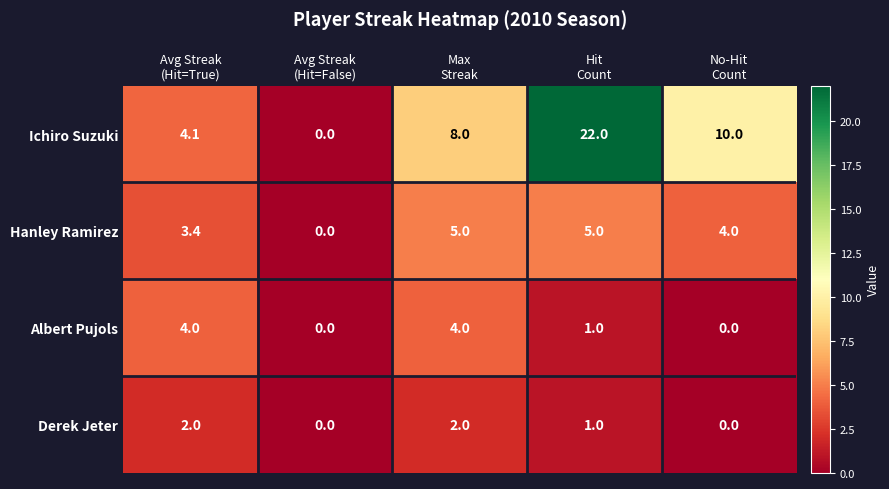

What is the difference between the second highest and minimum values in the Albert Pujols series?

4.0